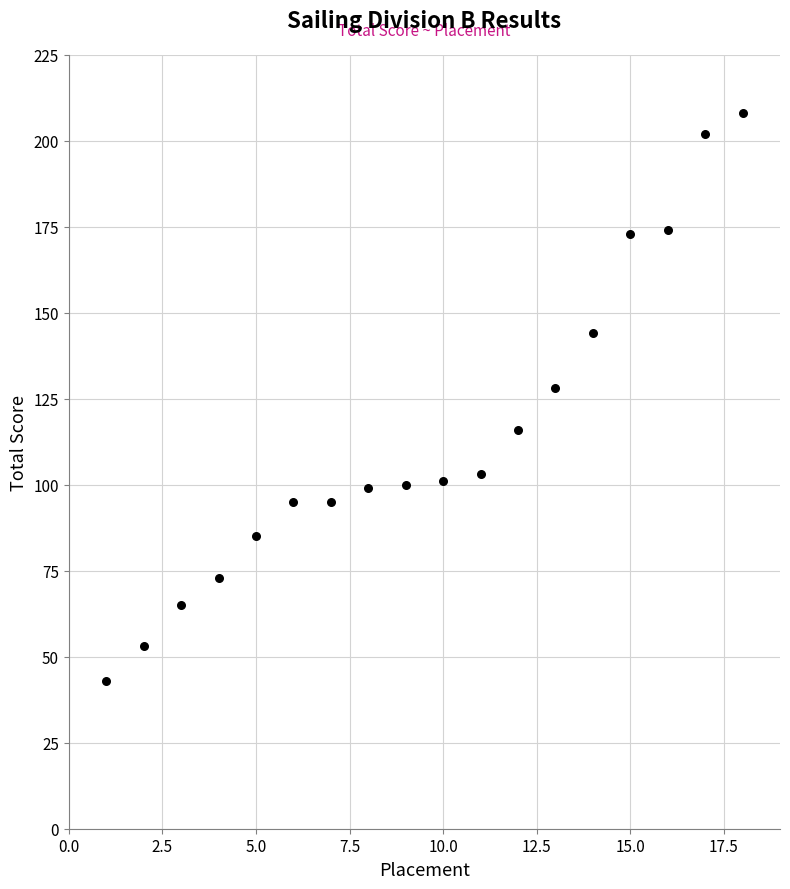

What Y value in the scatter plot is closest to 125?

128